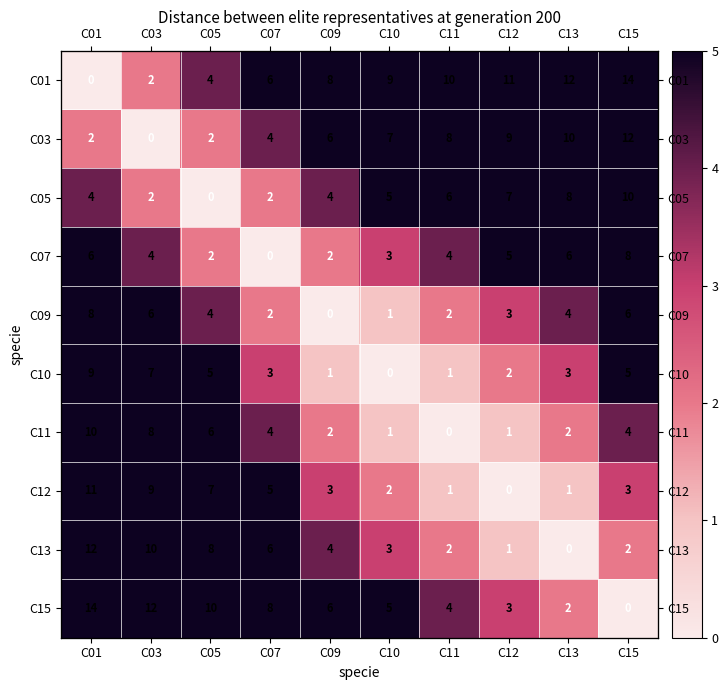

Read the C01 value at C09, to the nearest 5.

10